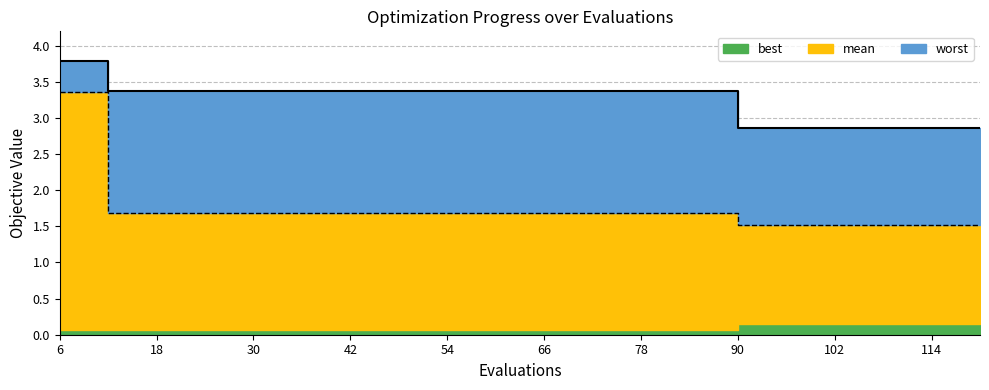

The value of worst line at 13 is 1.0. True or false?

False